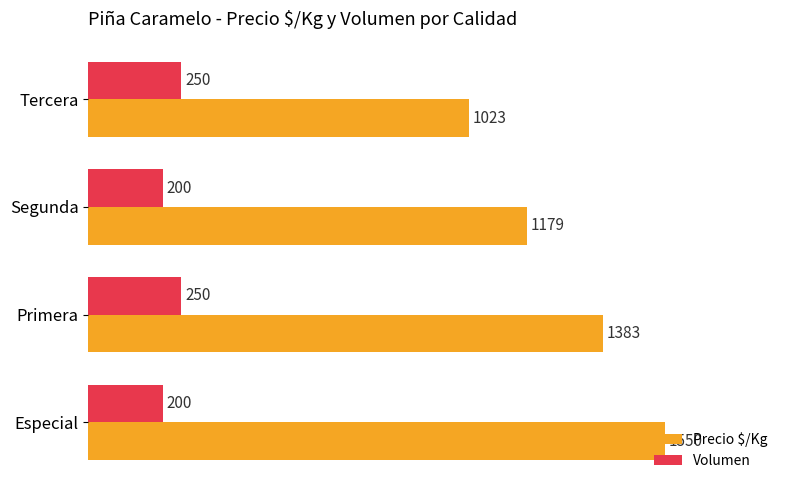

Read the Precio $/Kg value at Primera, to the nearest 100.

1400